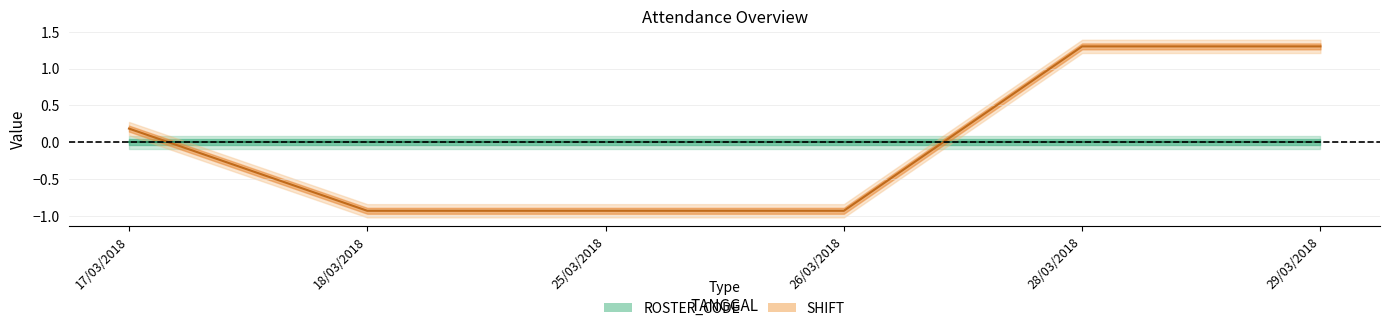

True or false: the data shows -0.9 at 26/03/2018.

True